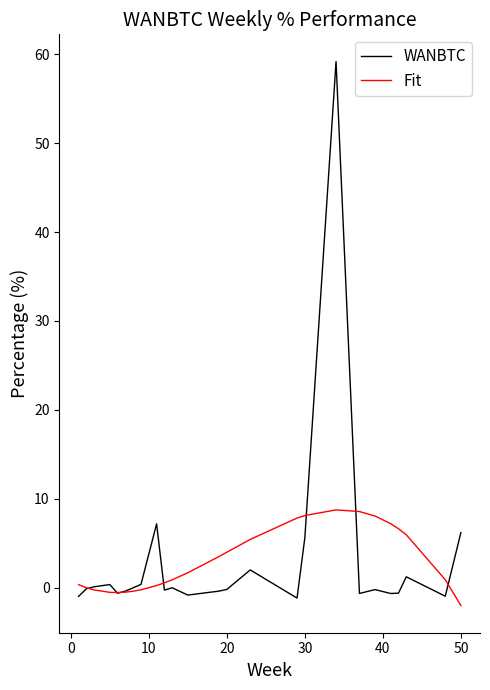

Which series has the widest spread of values?

WANBTC